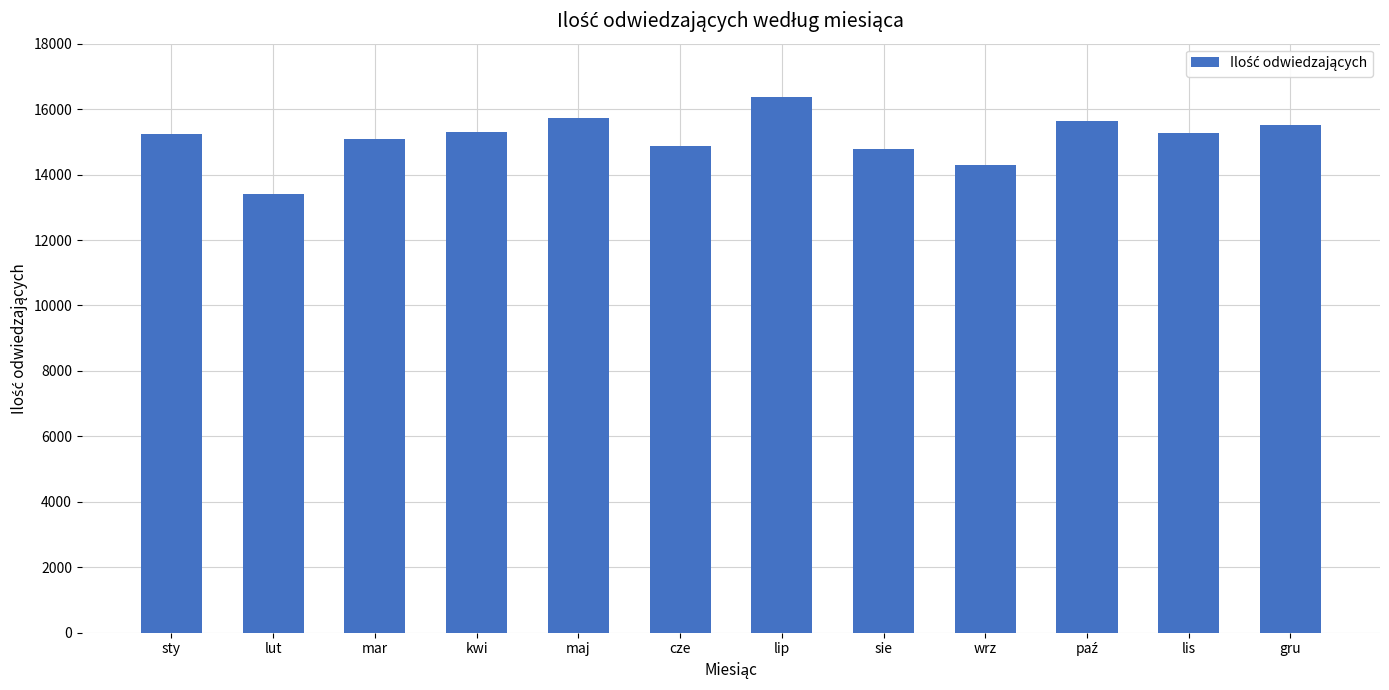

What is the average value?

15125